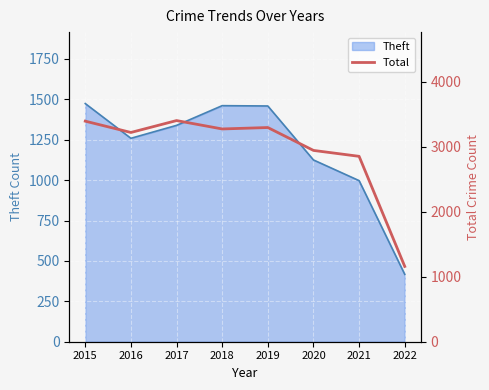

True or false: Theft has a value of 2617 at 2015.

False